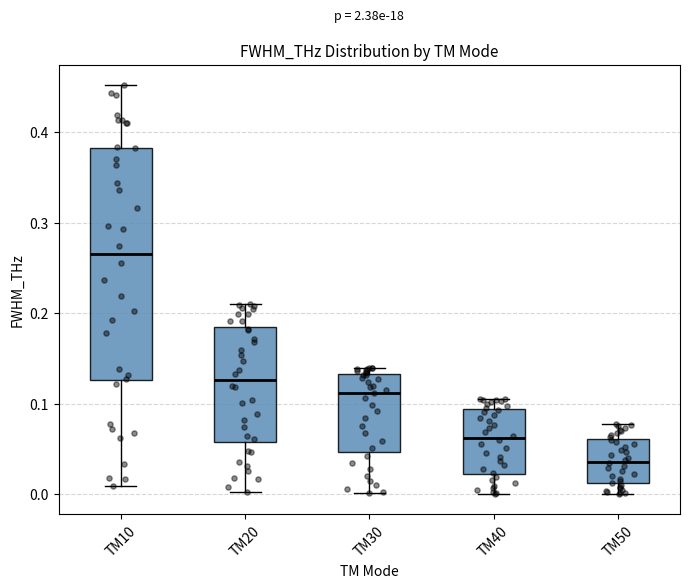

Which box's median line is the lowest?

TM50